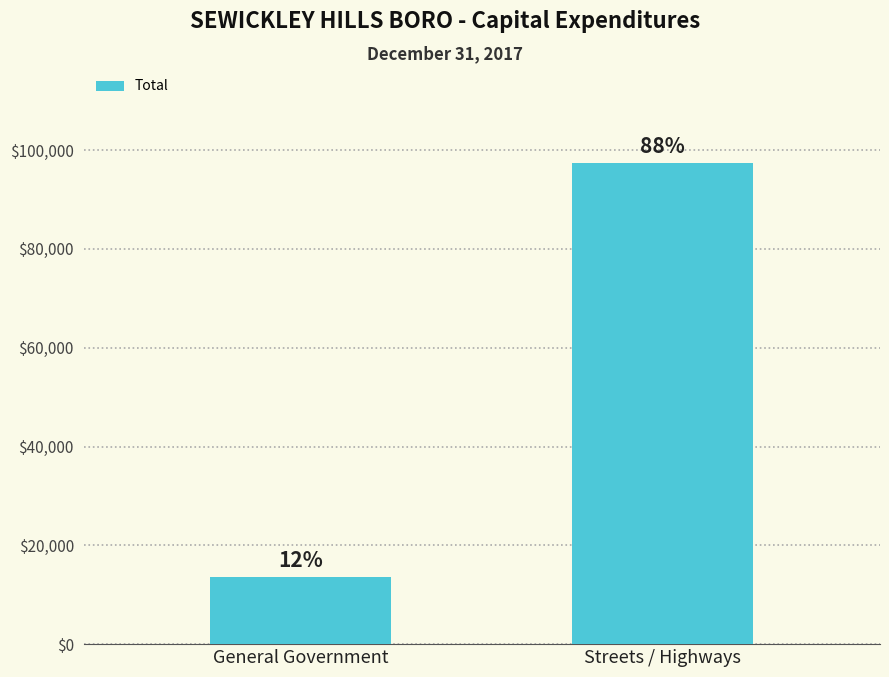

How many bars are there in total?

2